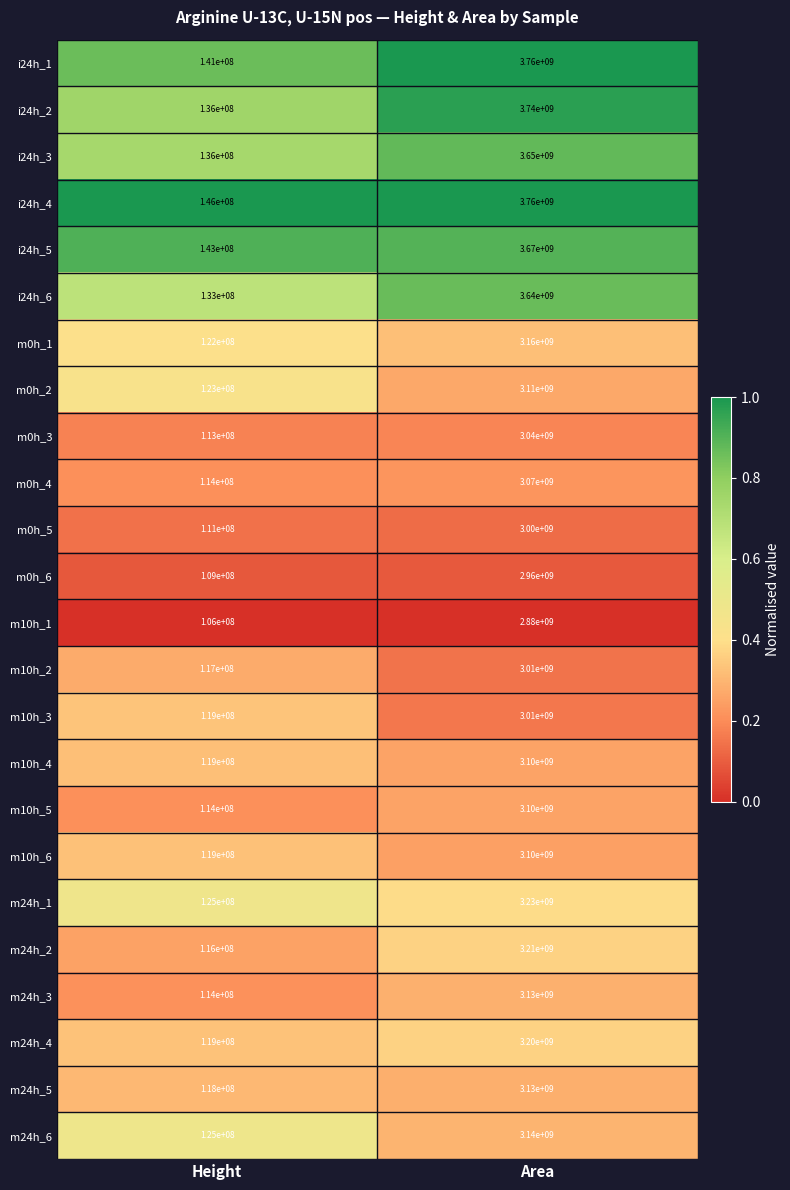

Rank the categories by m0h_4 value from highest to lowest.

Area, Height